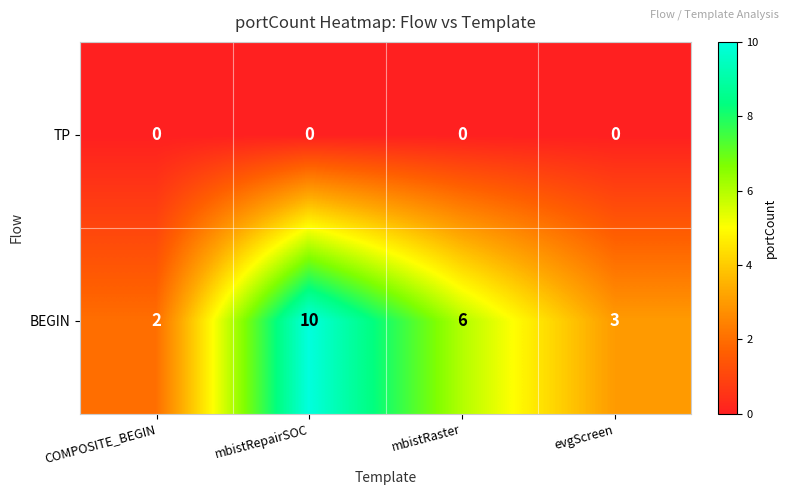

Rank the series by their average value, from highest to lowest.

BEGIN, TP